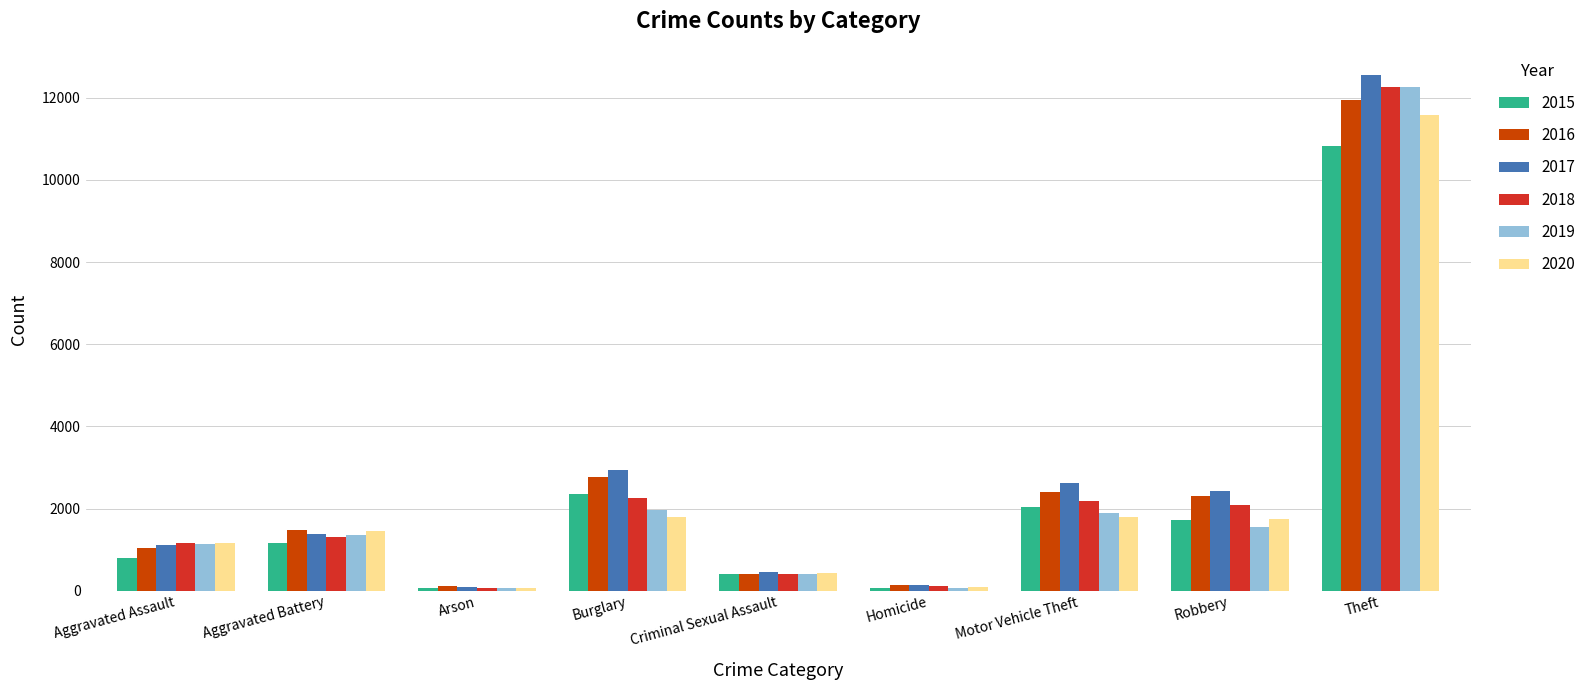

Which category has the highest value across all series?

Theft